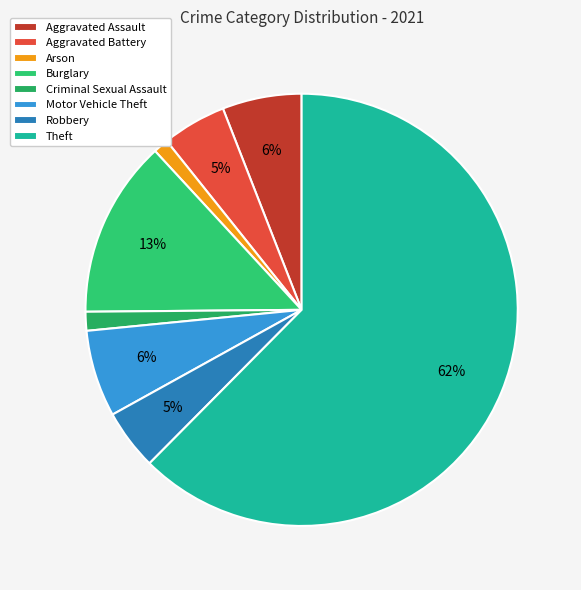

How many slices are in this pie chart?

8